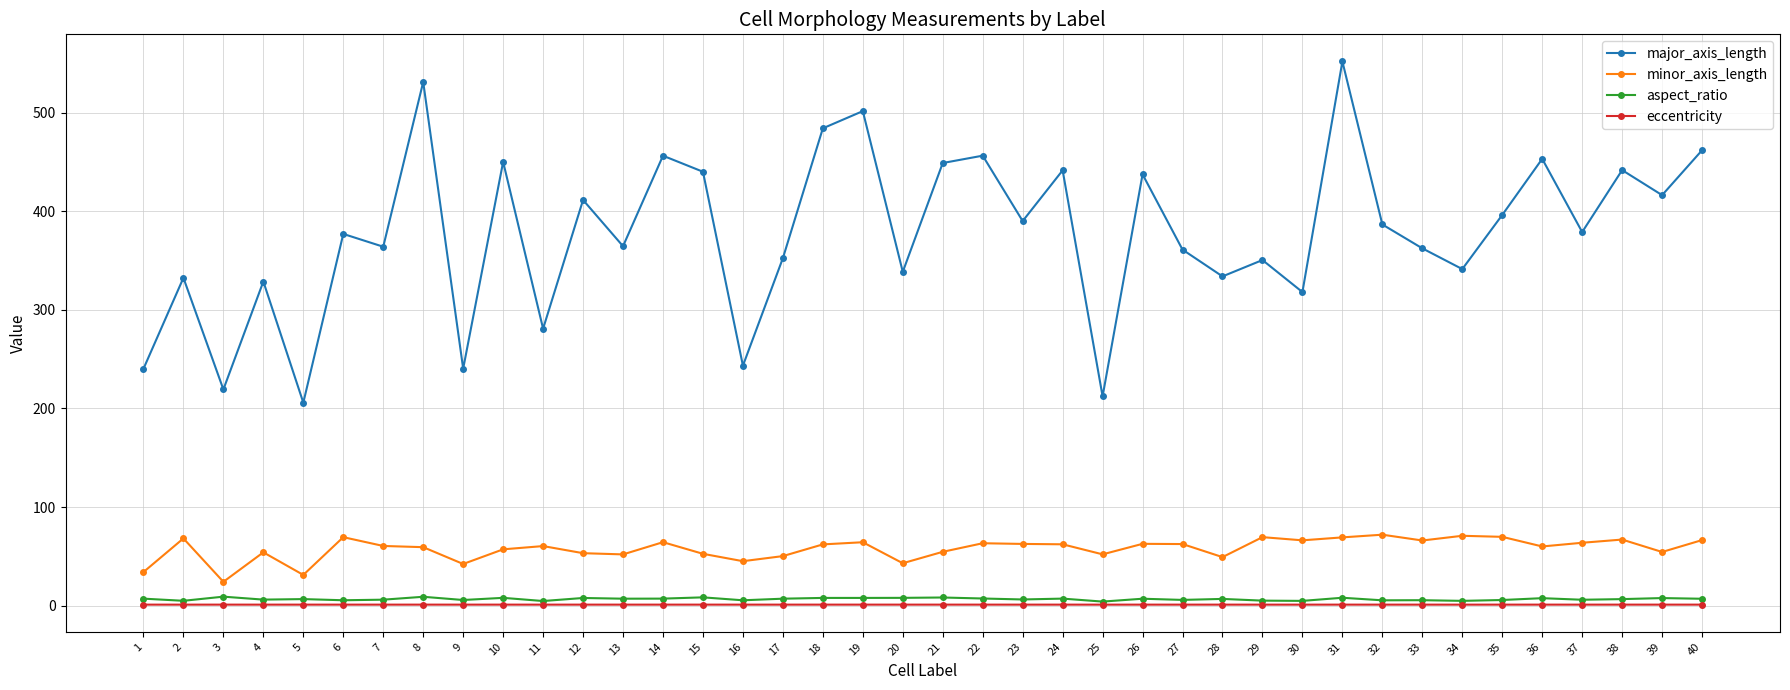

List the series in order of their peak value, highest first.

major_axis_length, minor_axis_length, aspect_ratio, eccentricity